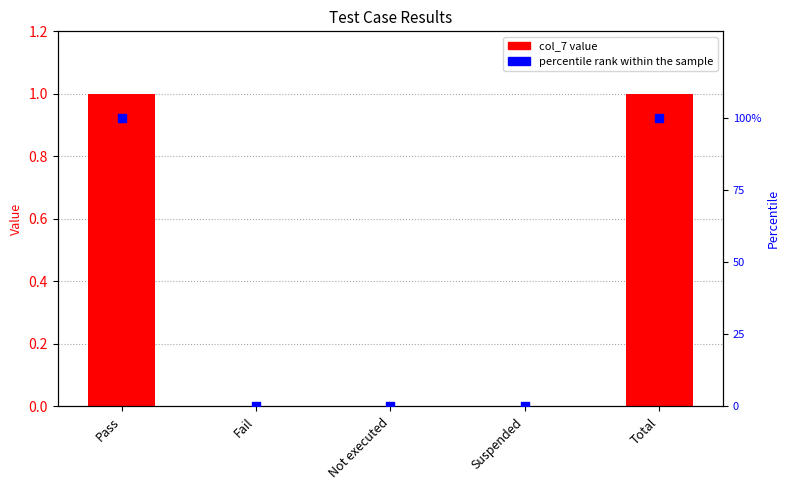

Which series has the largest Y range (max minus min)?

percentile rank within the sample